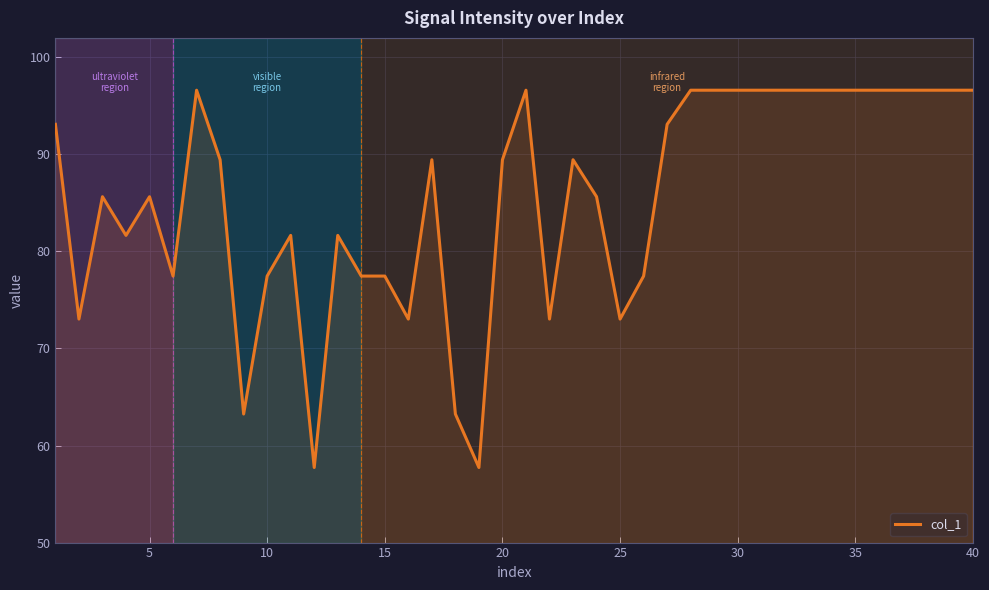

What is the minimum value shown in the chart?

57.7